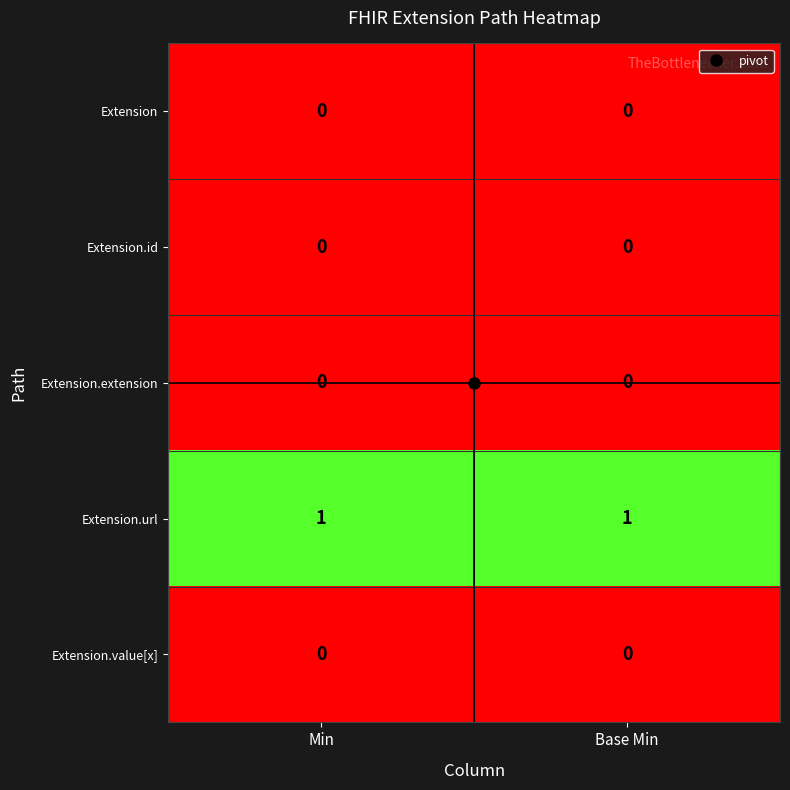

Which series has the largest total across all categories?

Extension.url